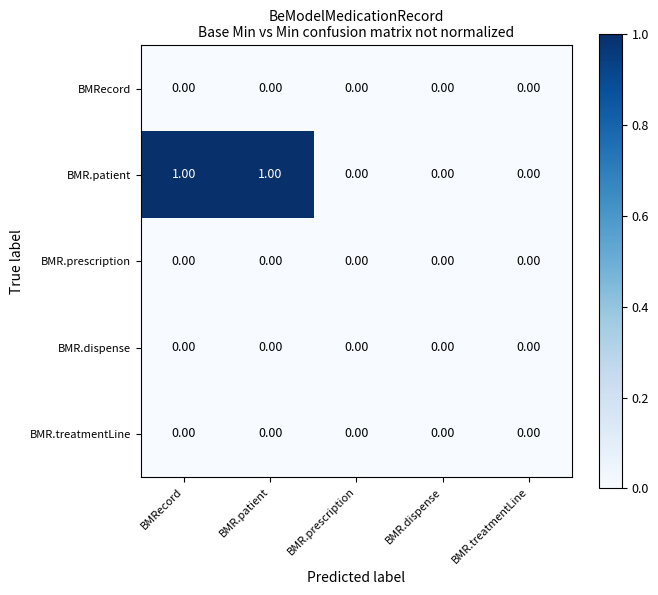

Which series has the largest range (max minus min)?

BMR.patient